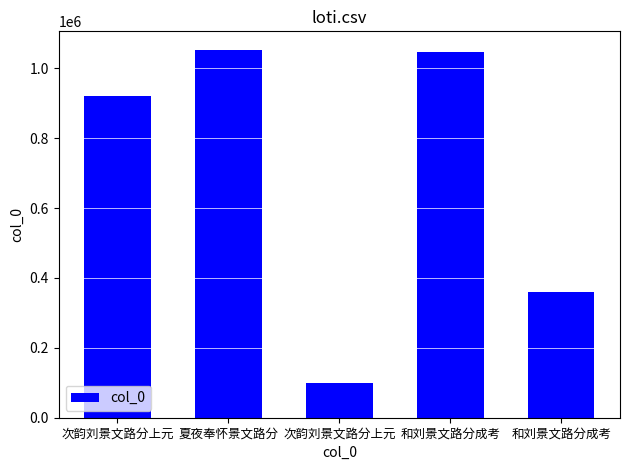

What is the difference between the second highest and second lowest values?

685854